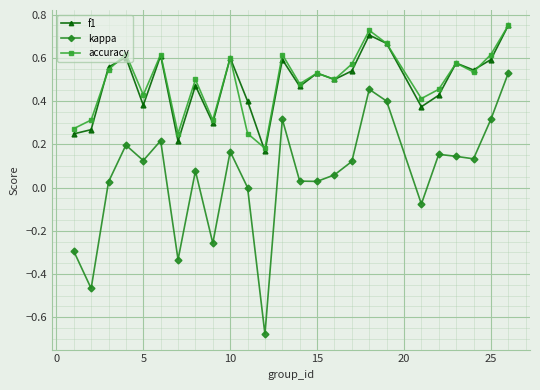

True or false: f1 and kappa intersect in this chart.

False